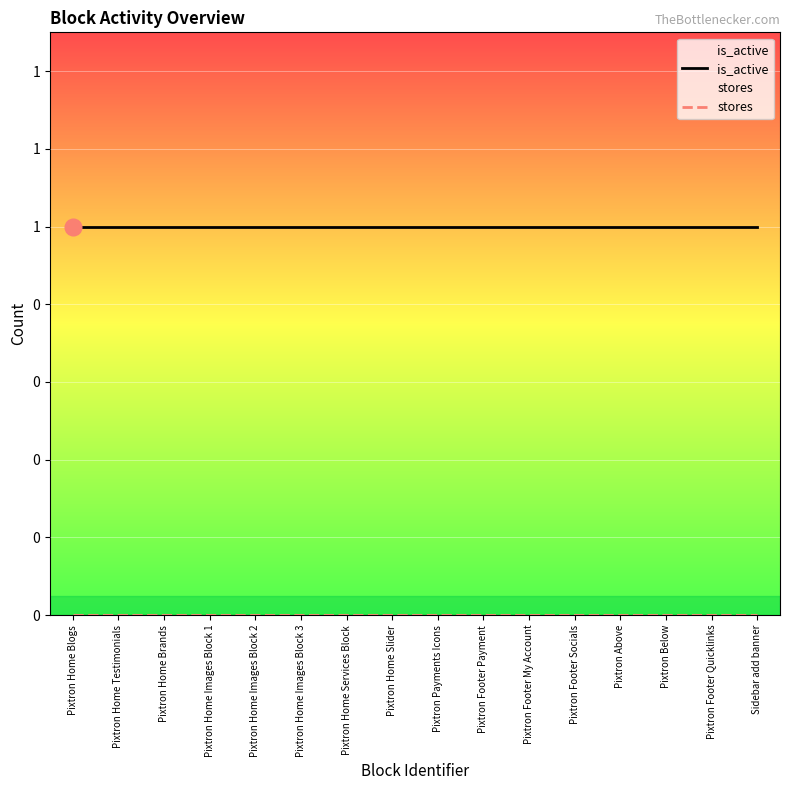

Which series has the largest range (max minus min)?

is_active